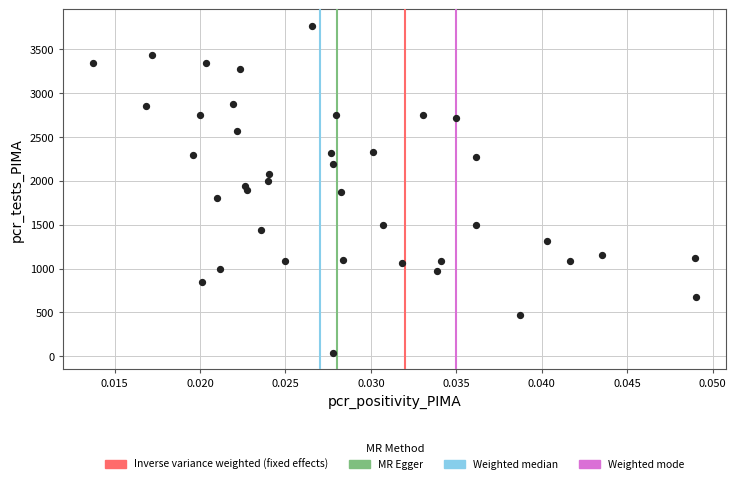

What is the range of Y values (max minus min)?

3733